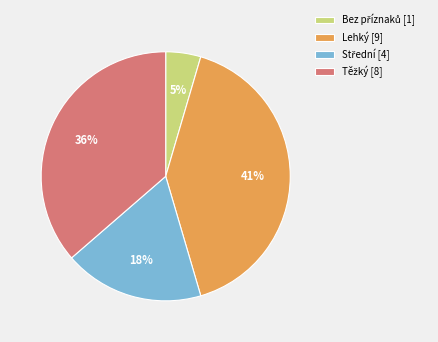

Which category has the biggest portion of the pie?

Lehký [9]